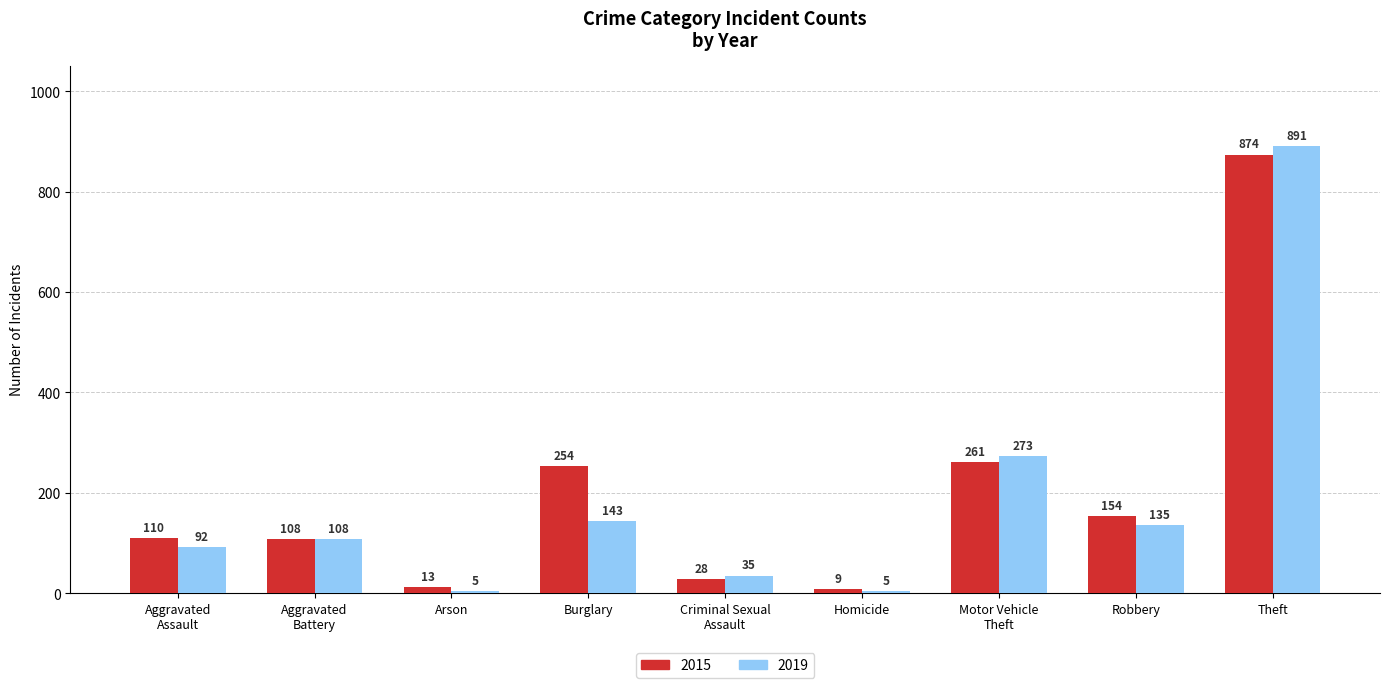

What is the value of the 2015 bar at the 7th from the left?

261